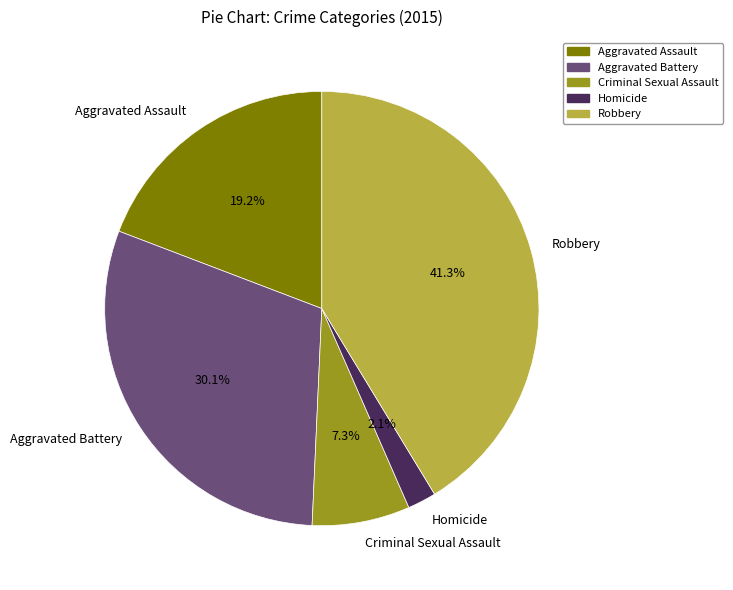

Is Homicide the majority of the pie?

No